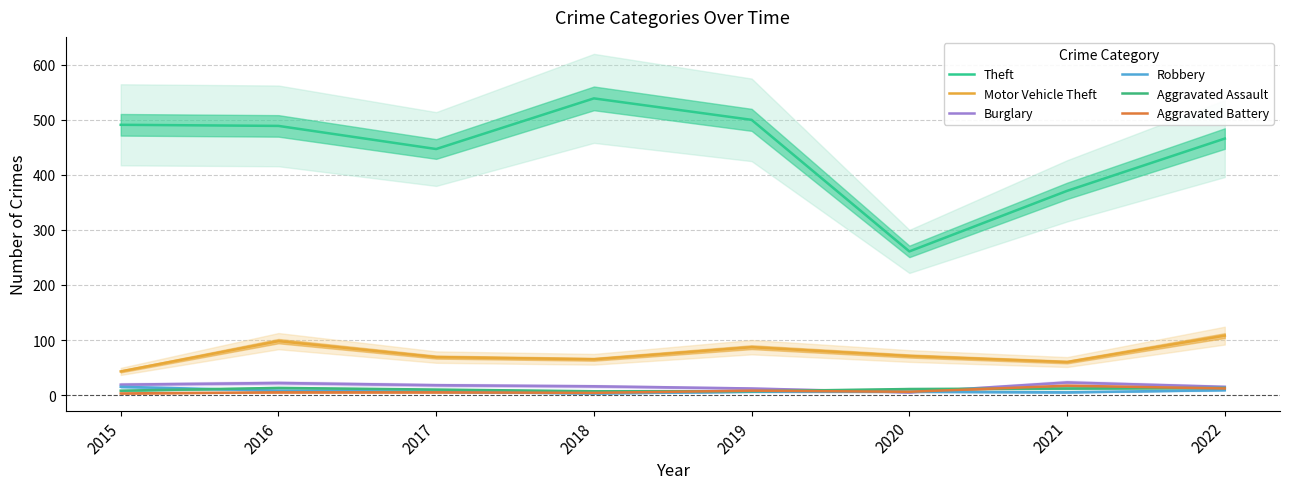

Between 2018 and 2015, which is larger?

2018